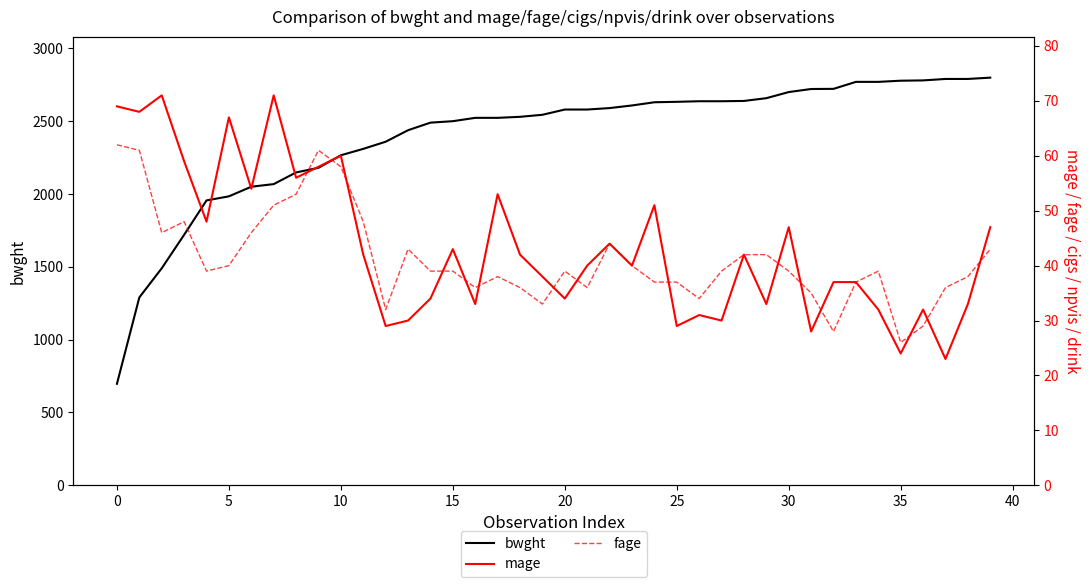

Between 38 and 16, which is larger?

38